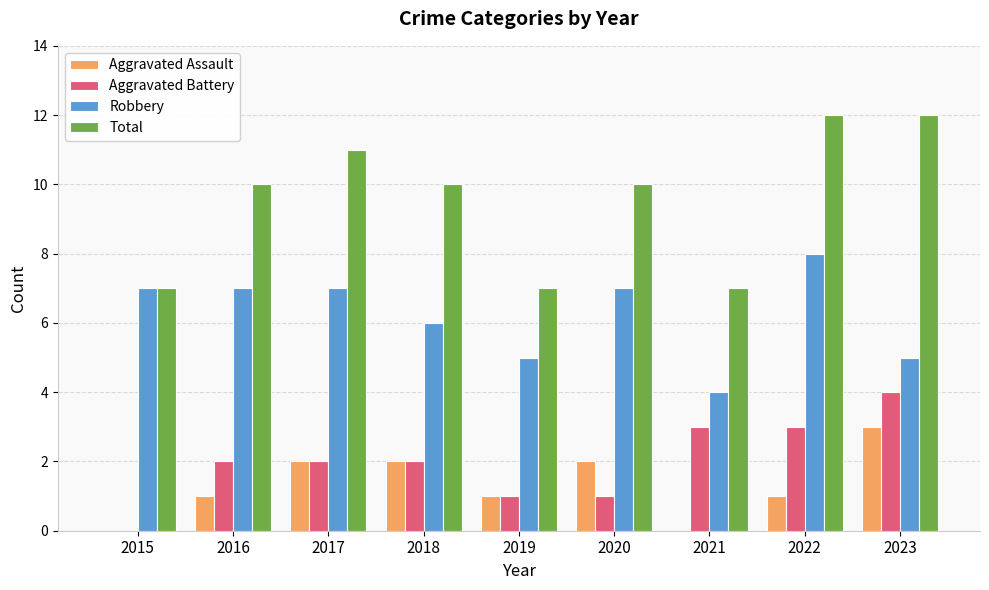

What is the sum of the Aggravated Battery values at 2015 and 2022?

3